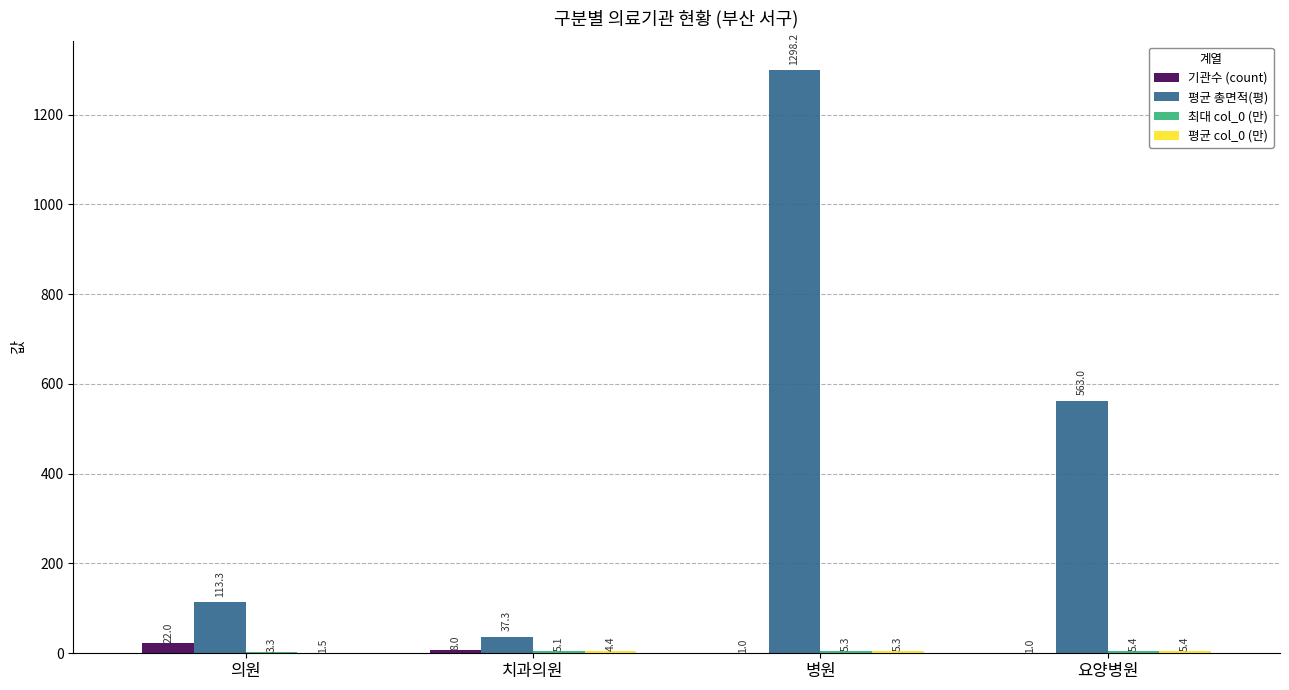

What is the total value across all series at 요양병원?

574.8